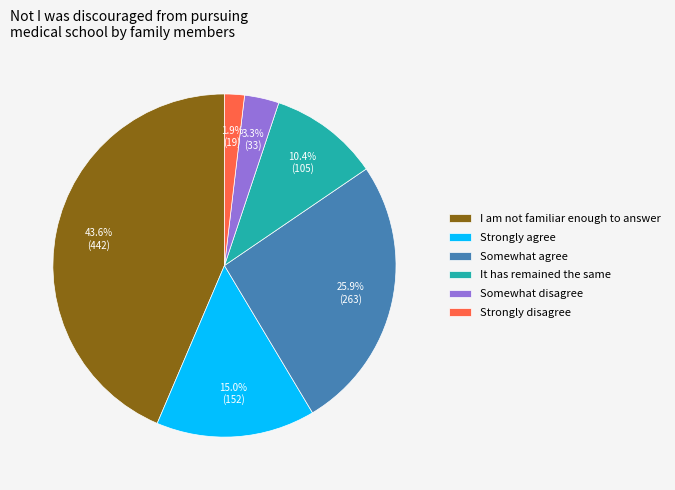

How many slices are in this pie chart?

6